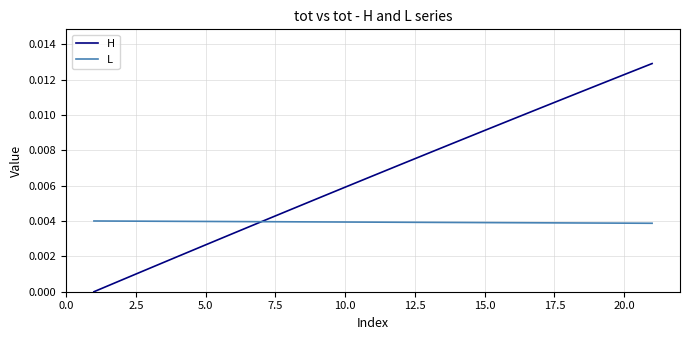

Which series has the widest spread of values?

H